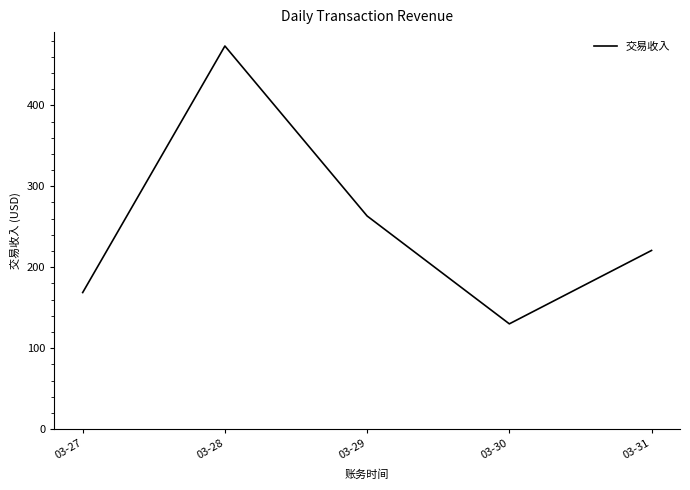

Reading left to right, what are all the values shown in this chart?

03-27=168.7	03-28=473.3	03-29=263.3	03-30=130.0	03-31=220.7